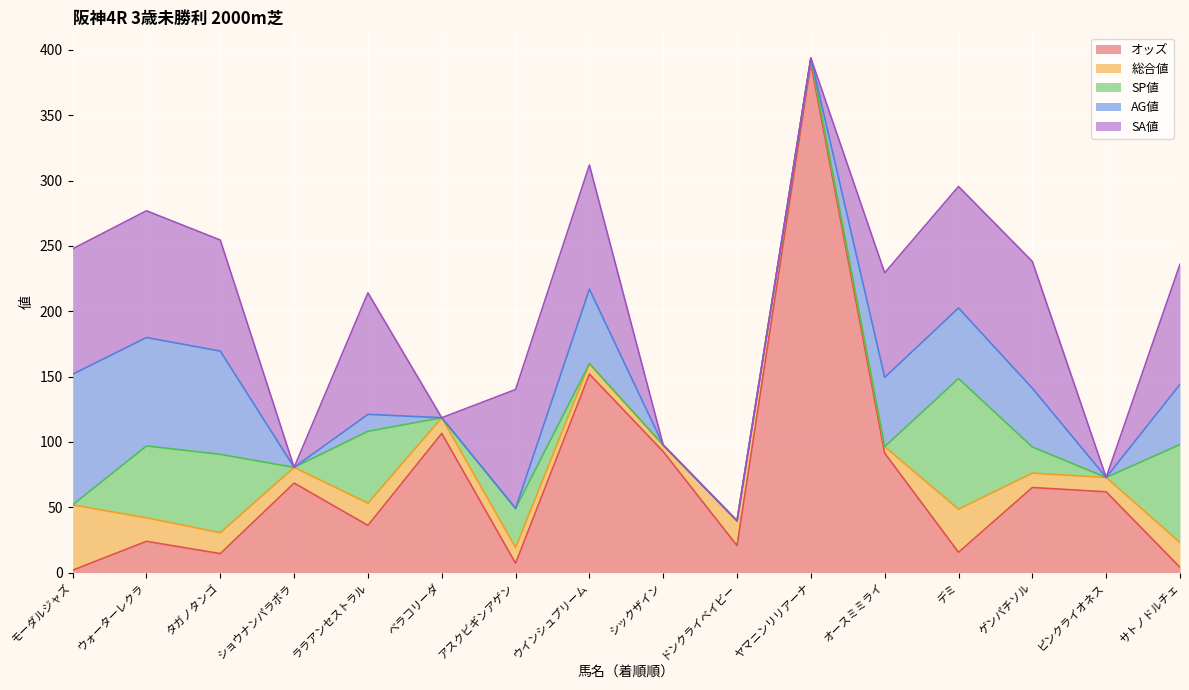

The SP値 series shows 0.0 at ピンクライオネス. True or false?

True